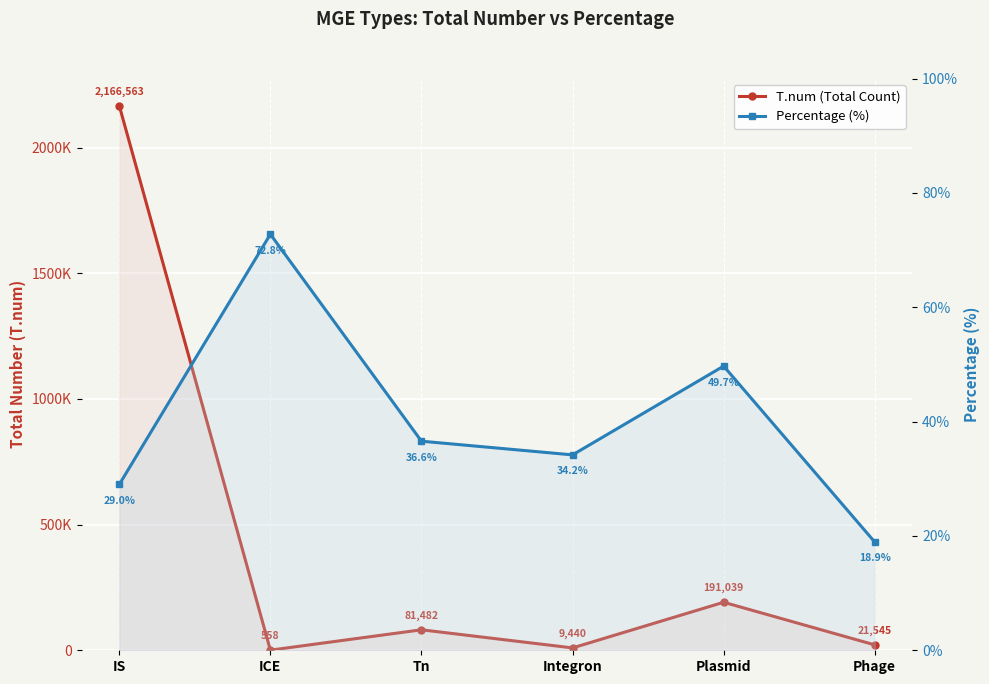

What position from the right is Phage?

1